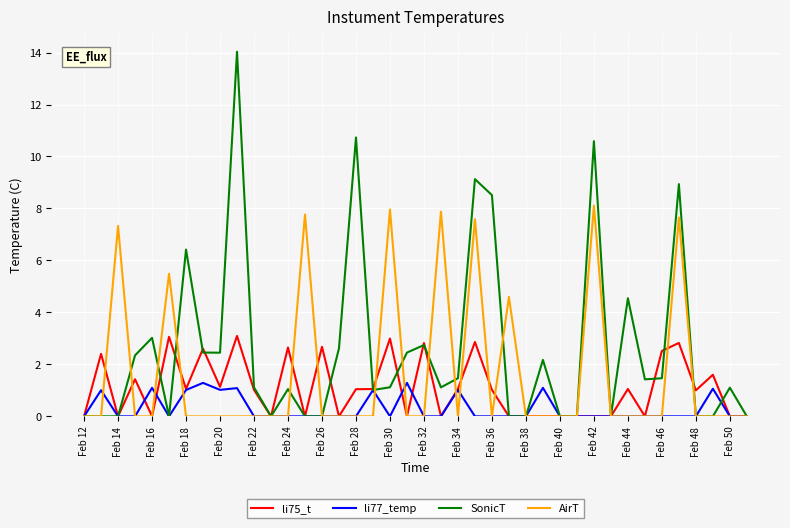

What is the highest value of the AirT series?

8.1